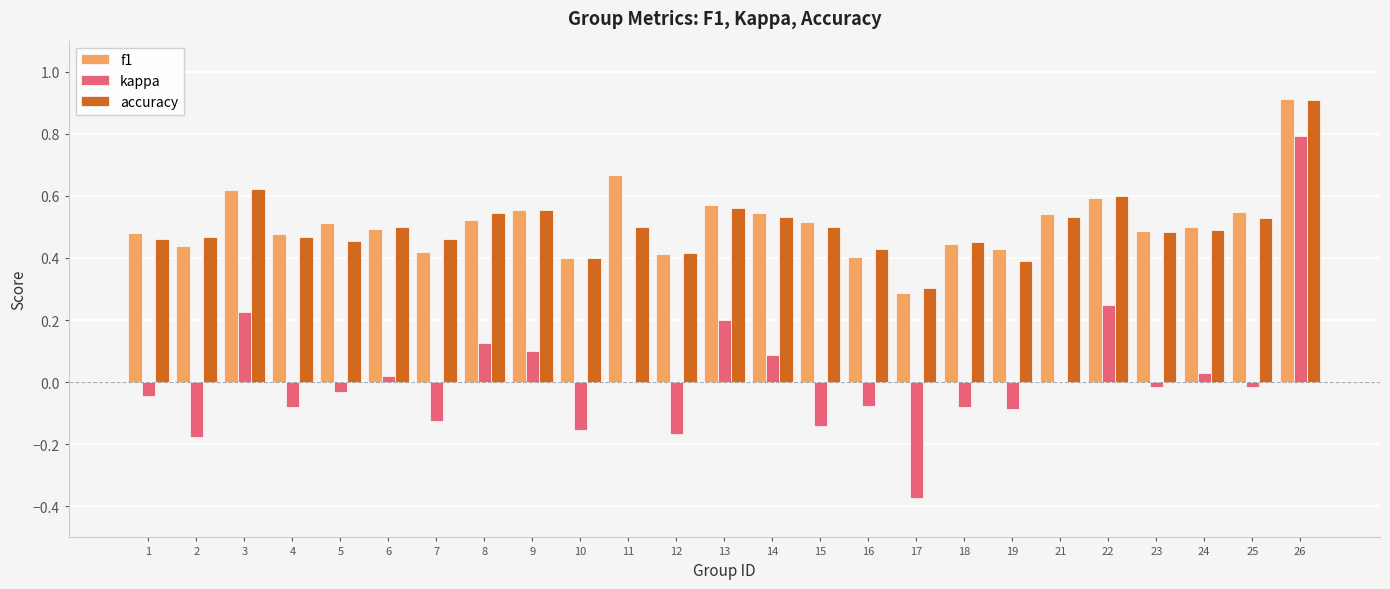

How many categories are shown in the chart?

25